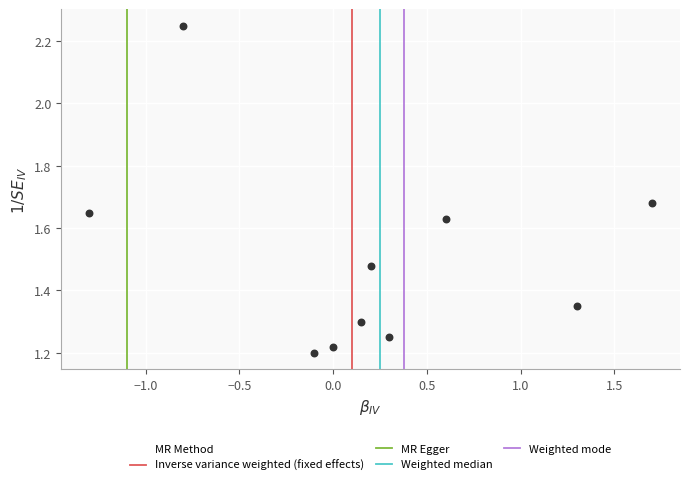

What is the range of X values (max minus min)?

3.0